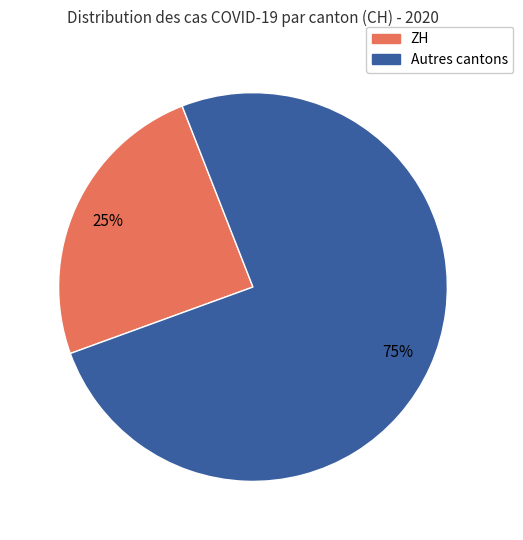

To the nearest percent, what is the average slice percentage?

50%